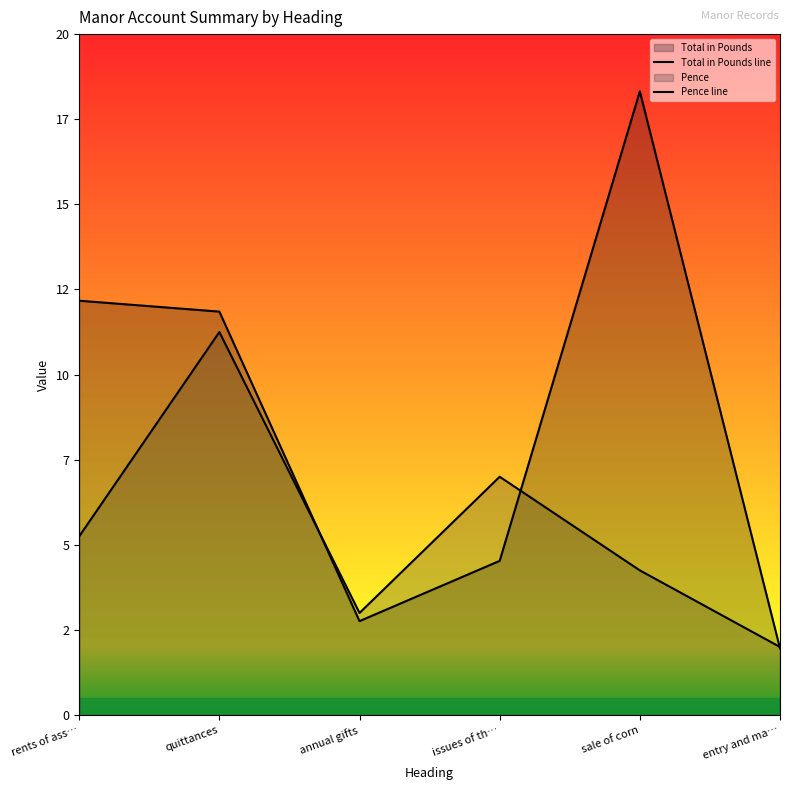

Where does the Total in Pounds line series first go above 11?

rents of ass…